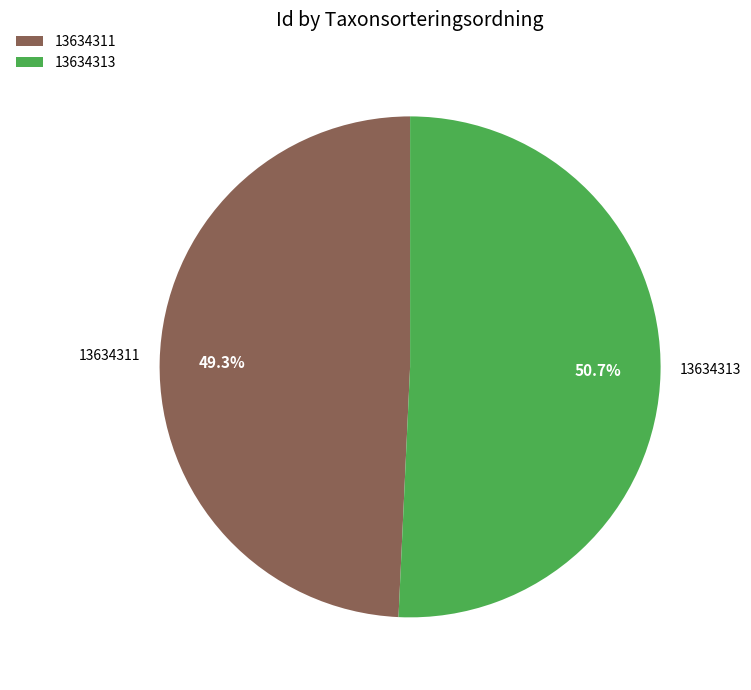

Is it true that 13634311 is 43% of the pie?

False